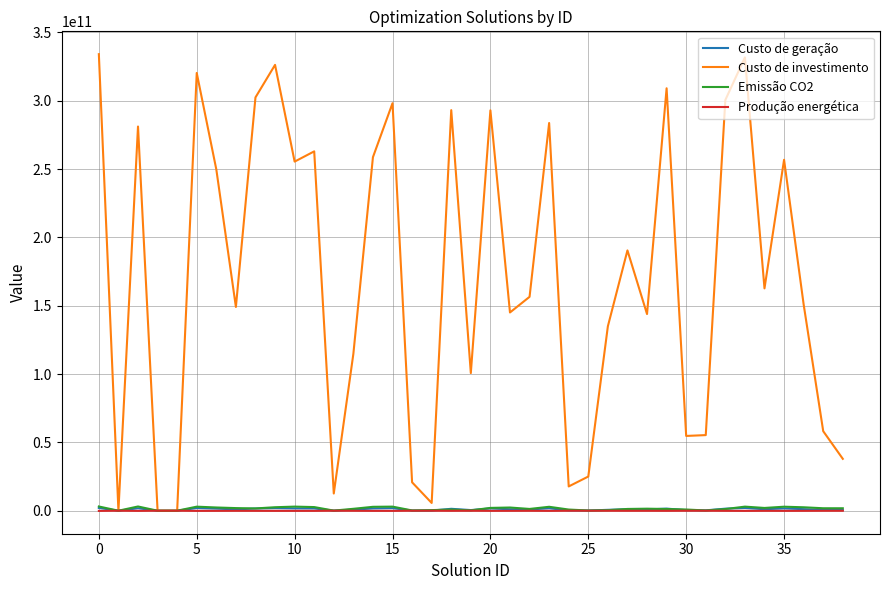

Which series has the widest spread of values?

Custo de investimento